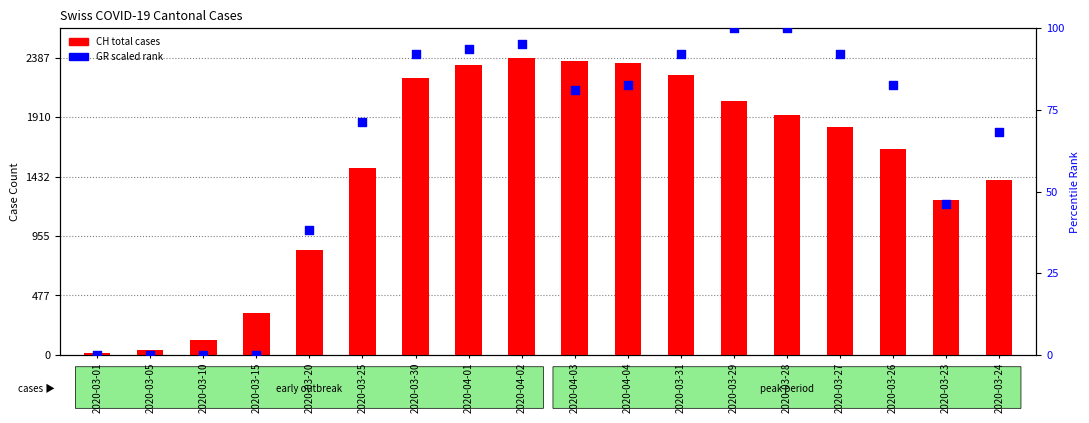

What is the total value across all series at 2020-04-04?

2431.5